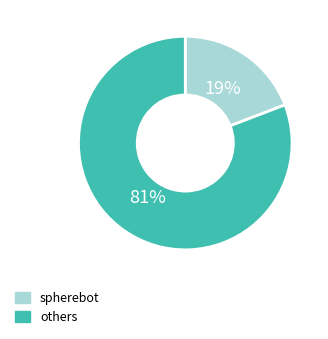

Count the number of slices in the pie.

2